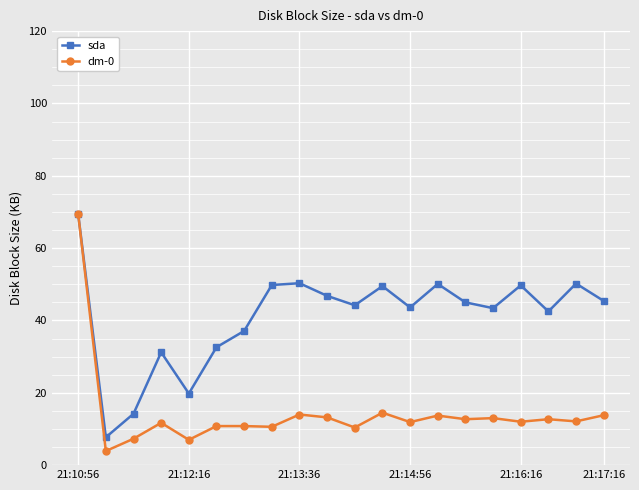

In sda, how many points are lower than both neighbors (excluding endpoints)?

6